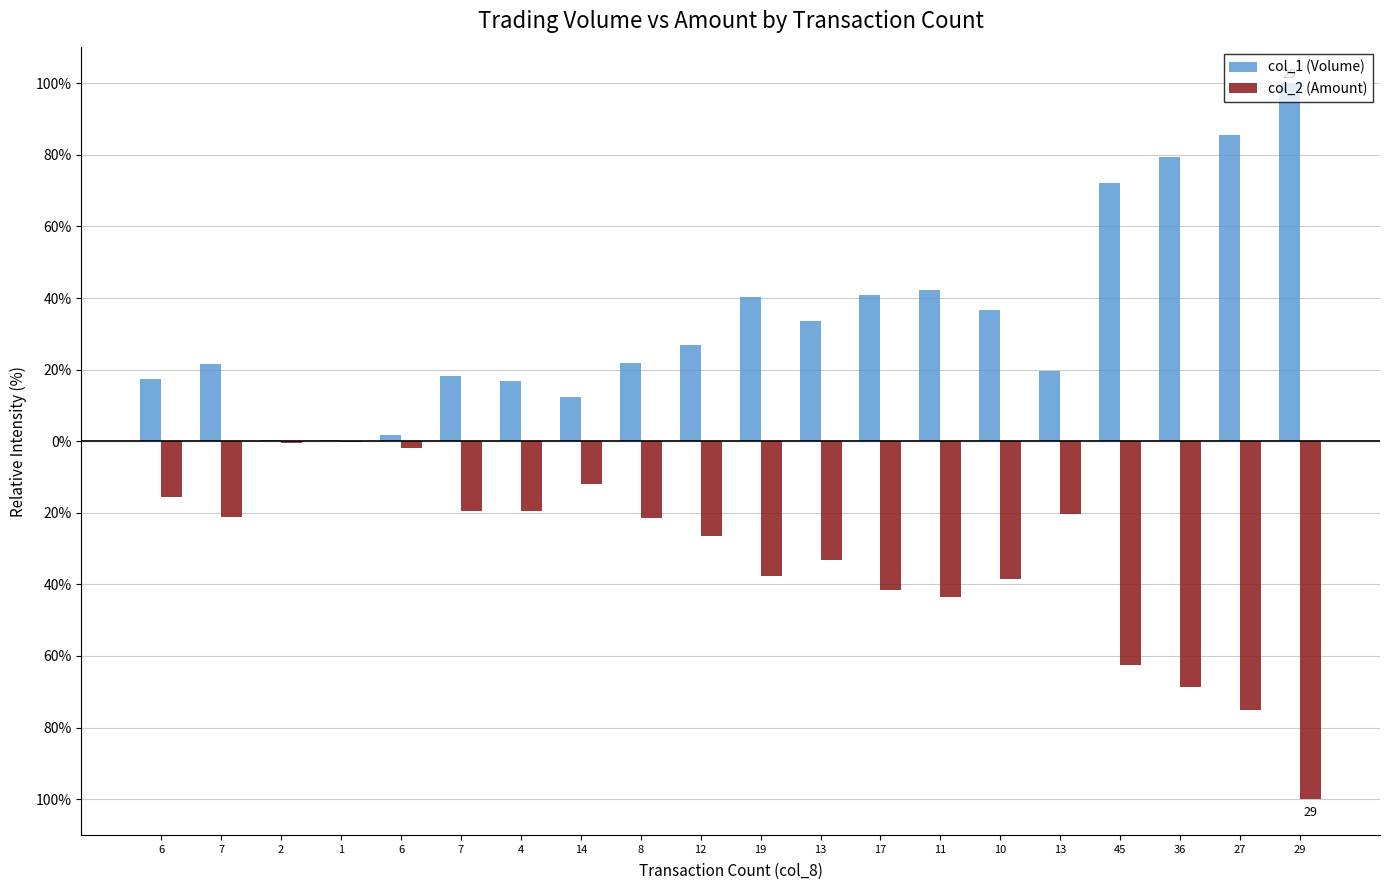

Which has a higher value, 29 or 27?

29